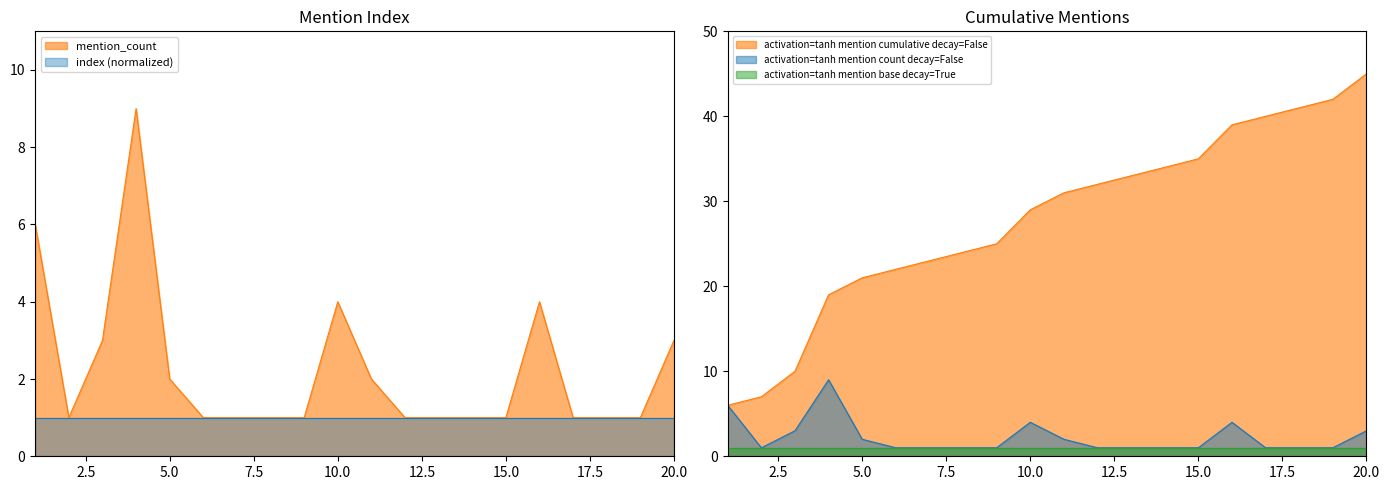

What is the difference between the maximum and minimum values?

8